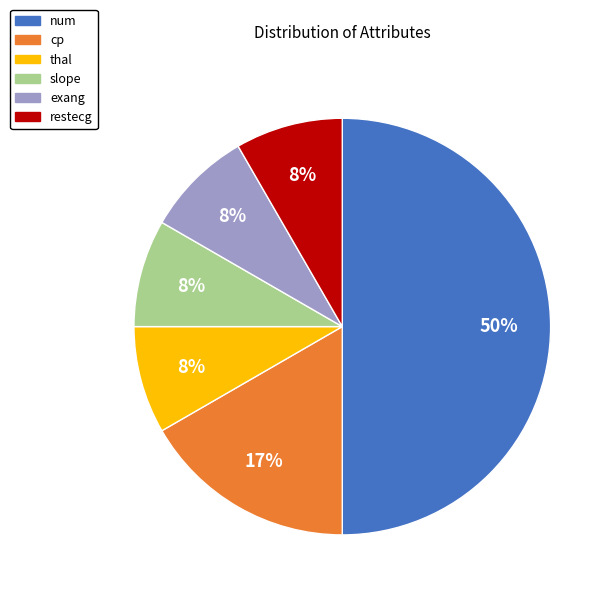

To the nearest percent, what percentage of the pie is slope?

8%